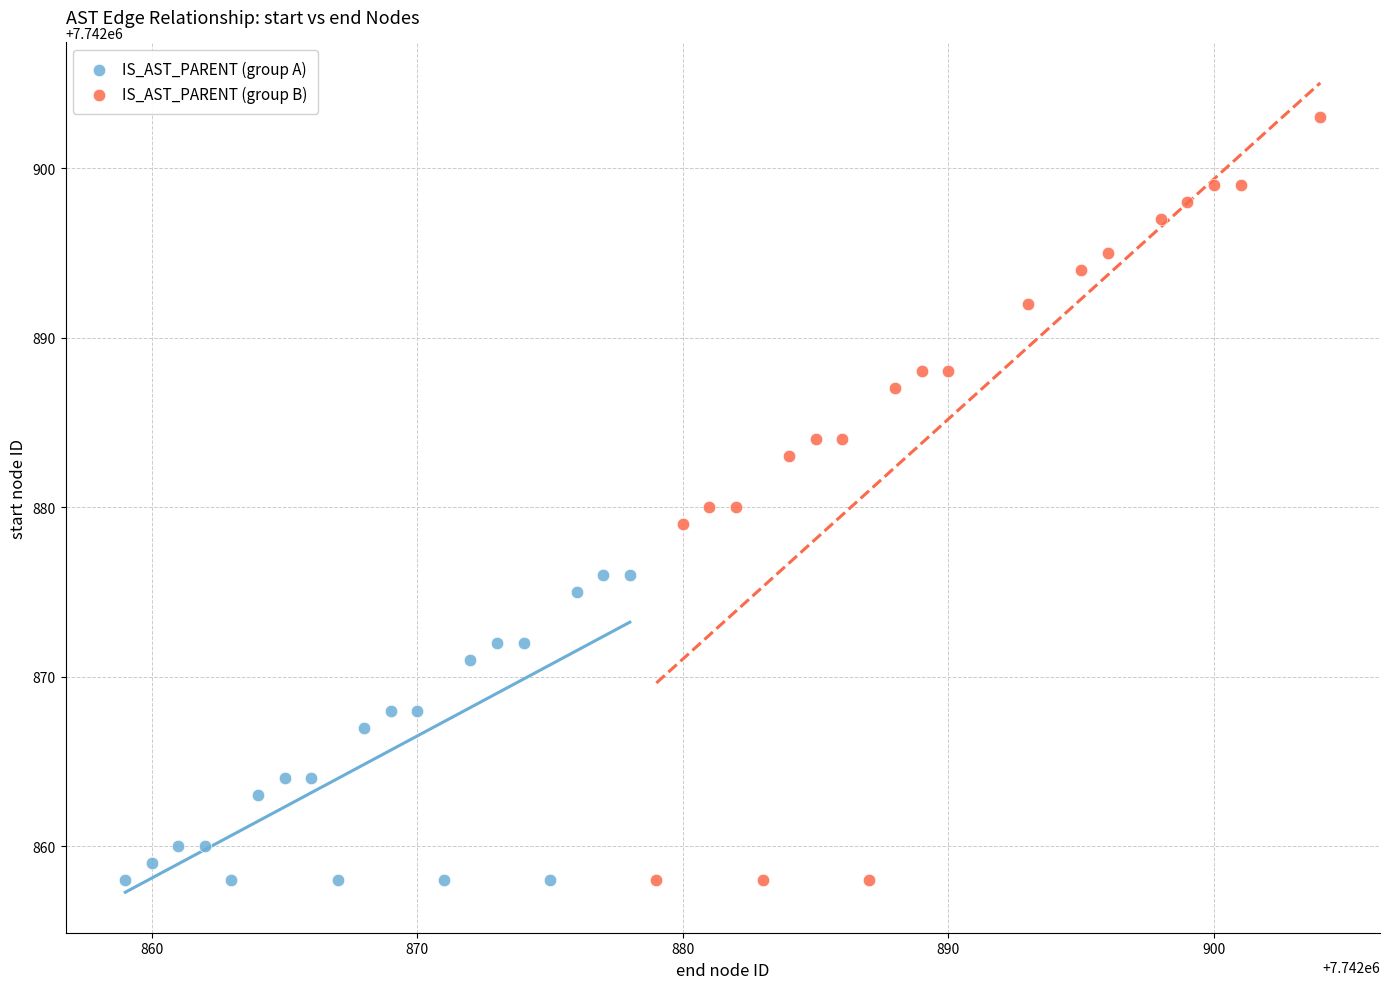

Which series contains the highest Y value?

IS_AST_PARENT (group B)